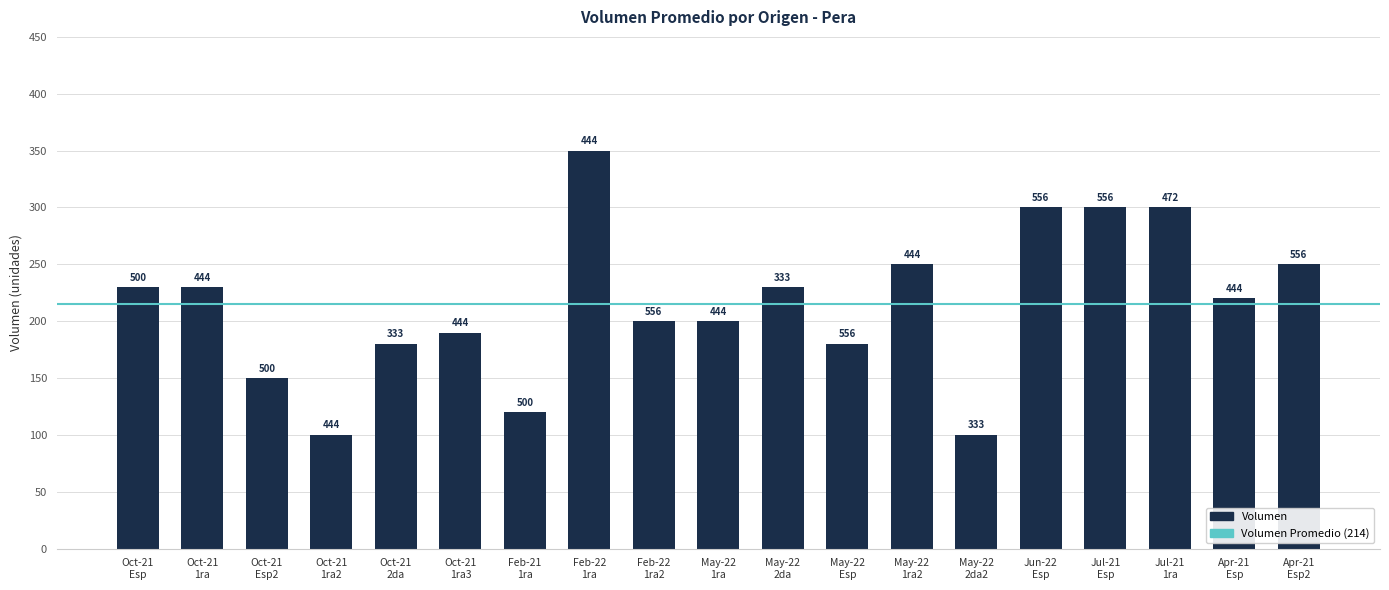

Reading left to right, what are all the values shown in this chart?

Oct-21
Esp=230	Oct-21
1ra=230	Oct-21
Esp2=150	Oct-21
1ra2=100	Oct-21
2da=180	Oct-21
1ra3=190	Feb-21
1ra=120	Feb-22
1ra=350	Feb-22
1ra2=200	May-22
1ra=200	May-22
2da=230	May-22
Esp=180	May-22
1ra2=250	May-22
2da2=100	Jun-22
Esp=300	Jul-21
Esp=300	Jul-21
1ra=300	Apr-21
Esp=220	Apr-21
Esp2=250